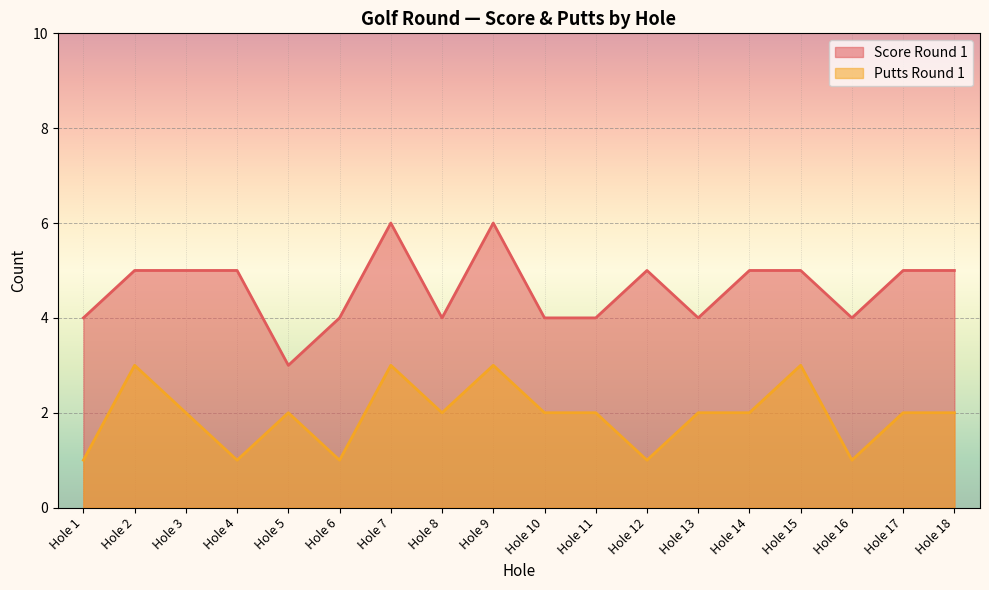

Reading left to right, what are all the values shown in this chart?

Score Round 1: 4	5	5	5	3	4	6	4	6	4	4	5	4	5	5	4	5	5
Putts Round 1: 1	3	2	1	2	1	3	2	3	2	2	1	2	2	3	1	2	2